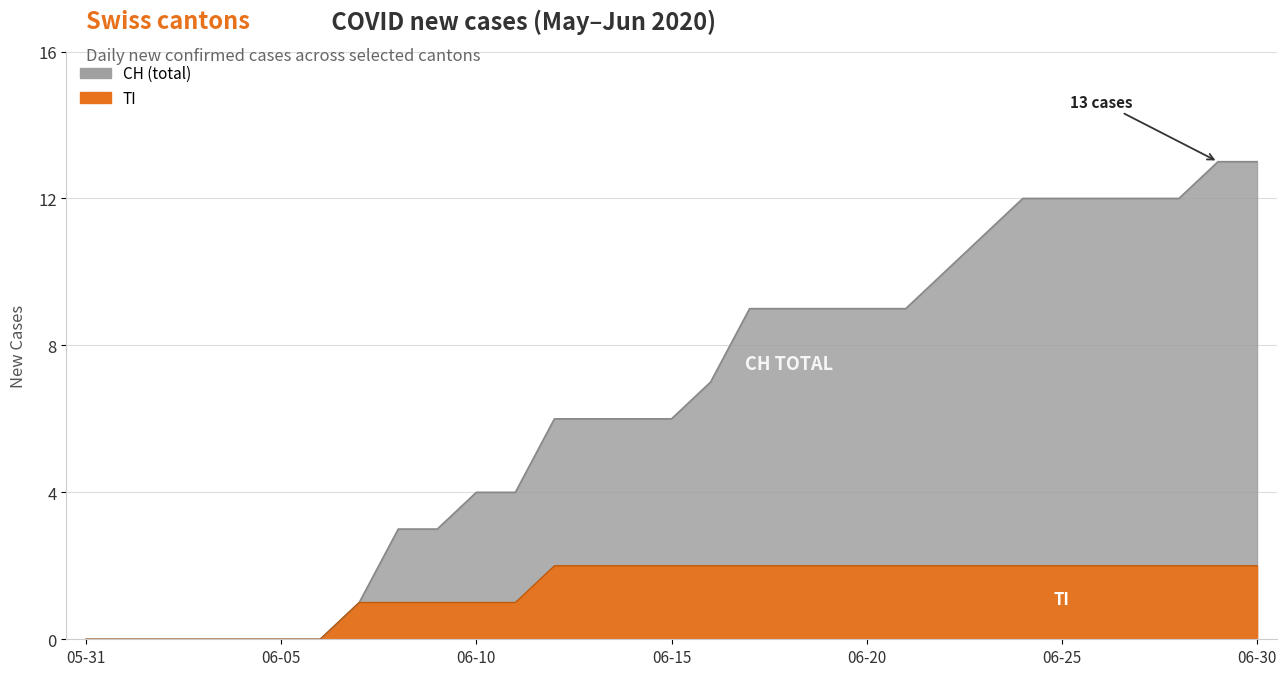

What is the label of the 20th point from the left?

2020-06-19